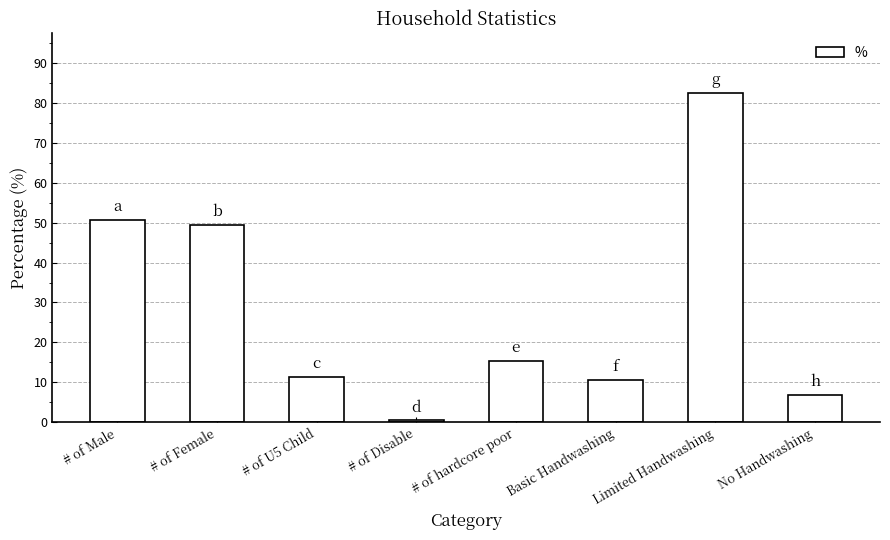

What is the change in value from # of hardcore poor to No Handwashing?

-8.5